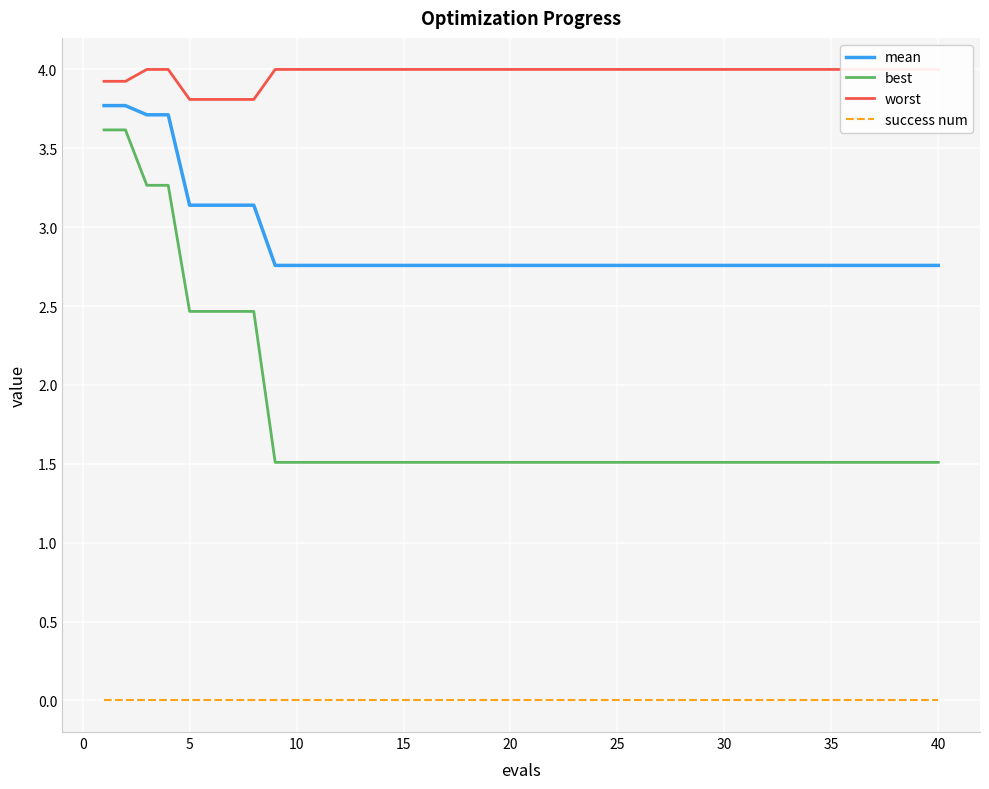

True or false: mean and success num cross at least once.

False